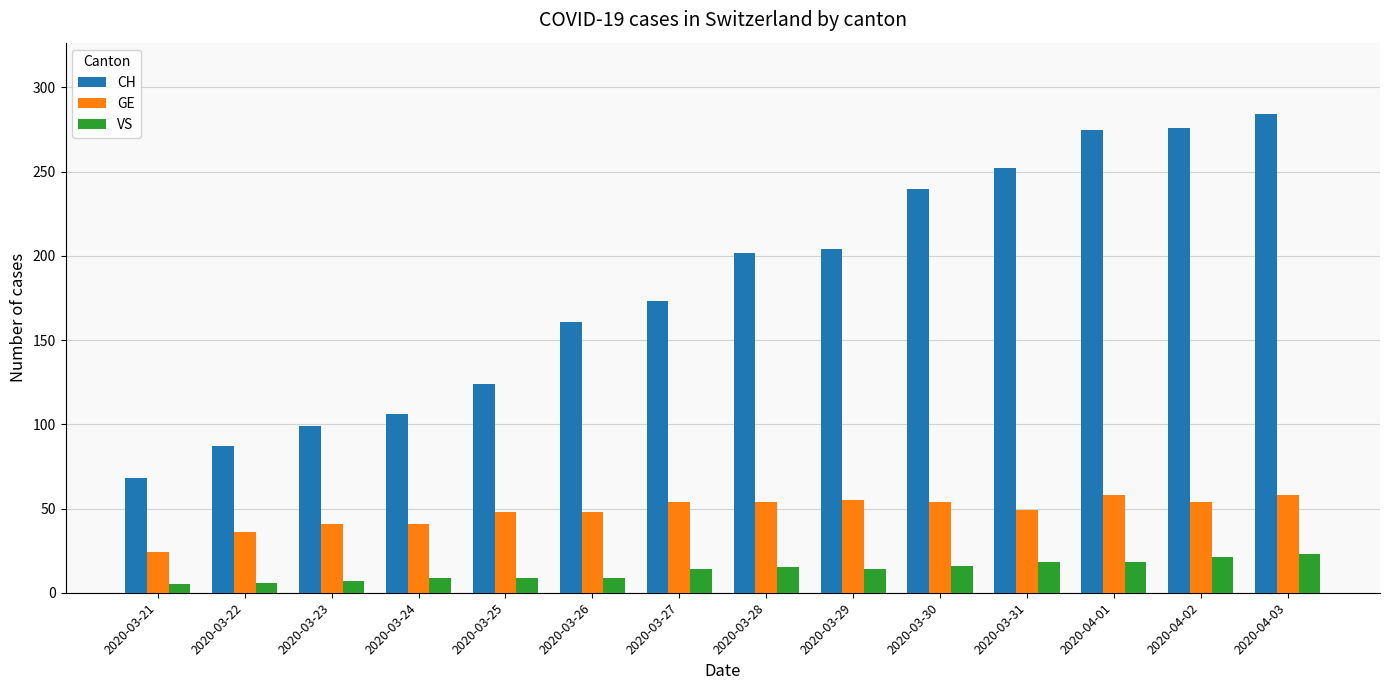

The value of GE at 2020-03-22 is 60. True or false?

False